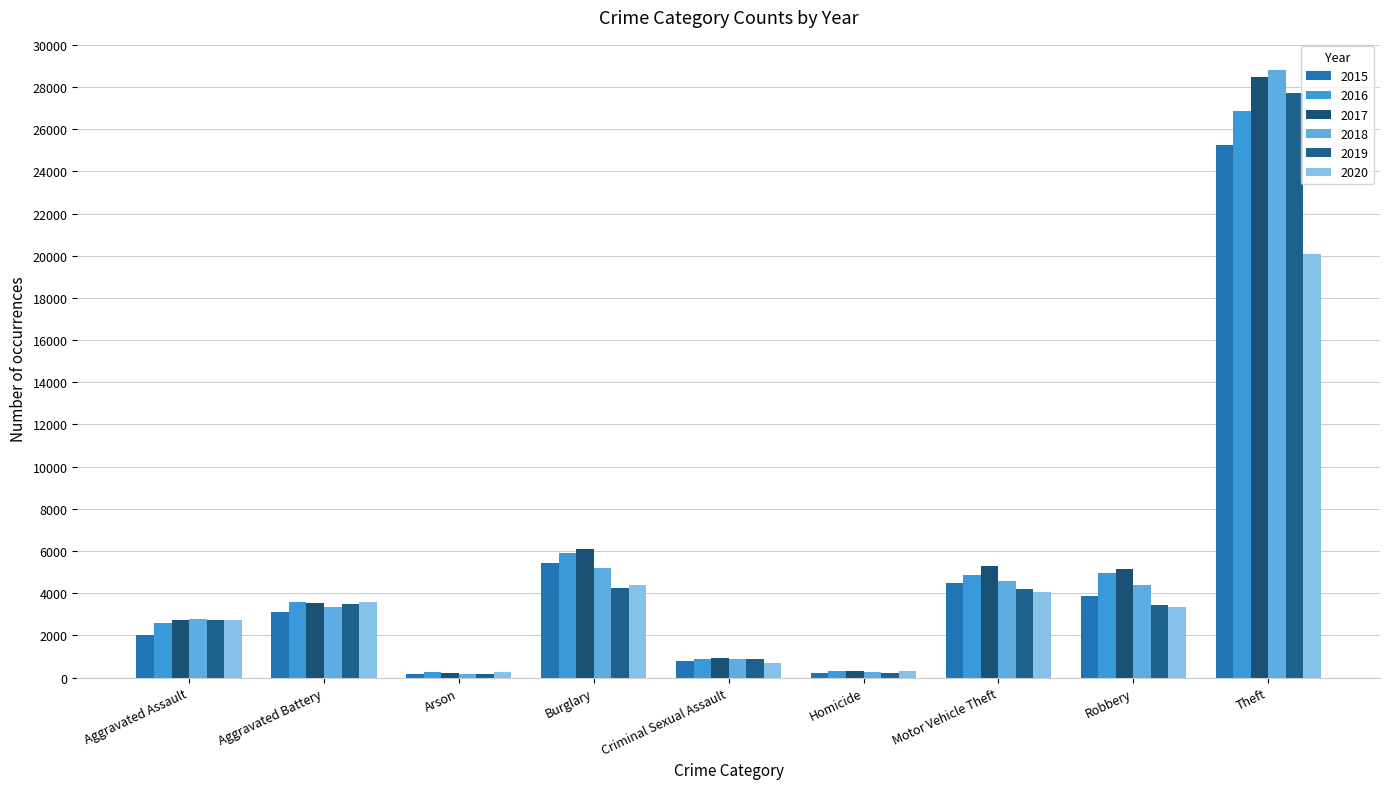

The 2018 series shows 28800 at Theft. True or false?

True